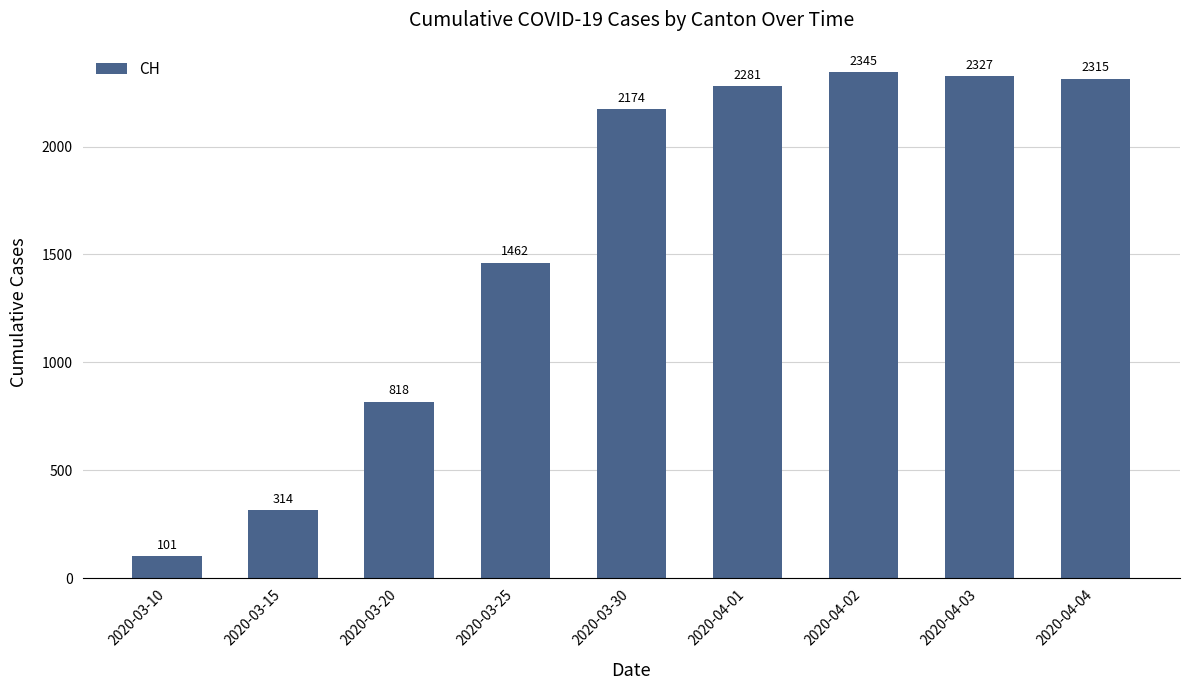

True or false: the data shows 3186 at 2020-04-02.

False